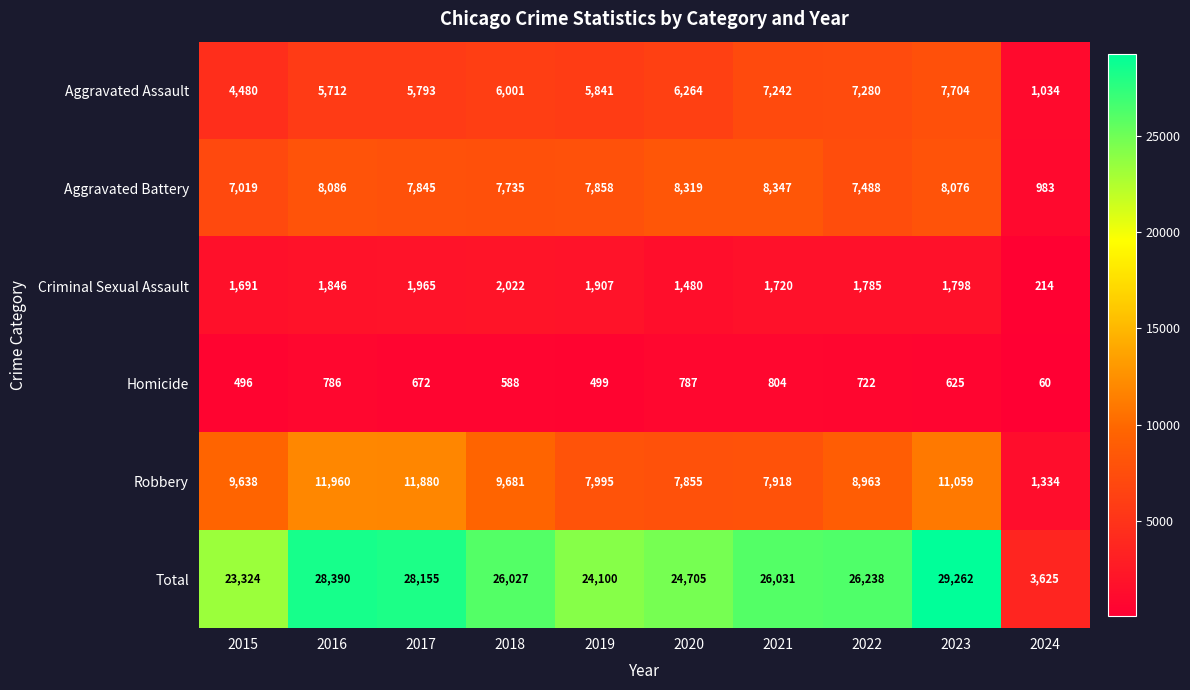

What is the difference between the maximum and minimum values in the Total series?

25637